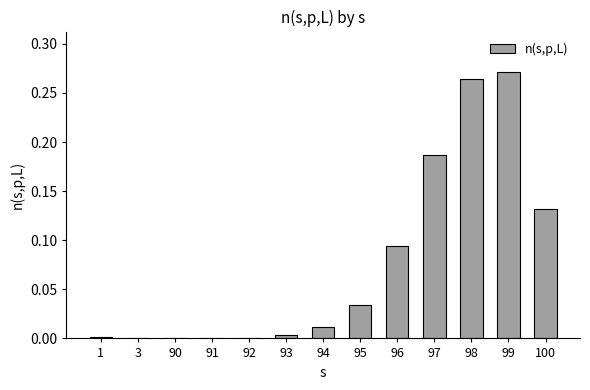

At which category does the chart reach its peak across all series?

99